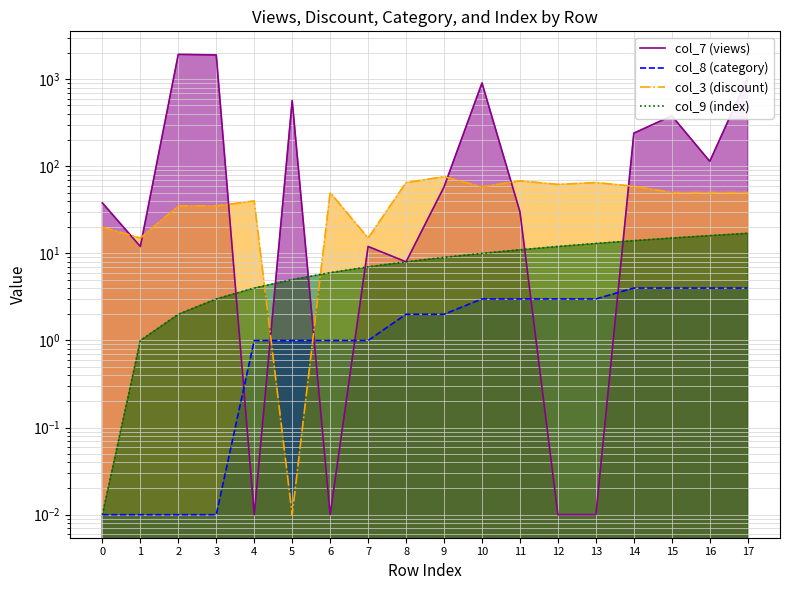

What is the approximate value of col_7 (views) at 2?

1928.0